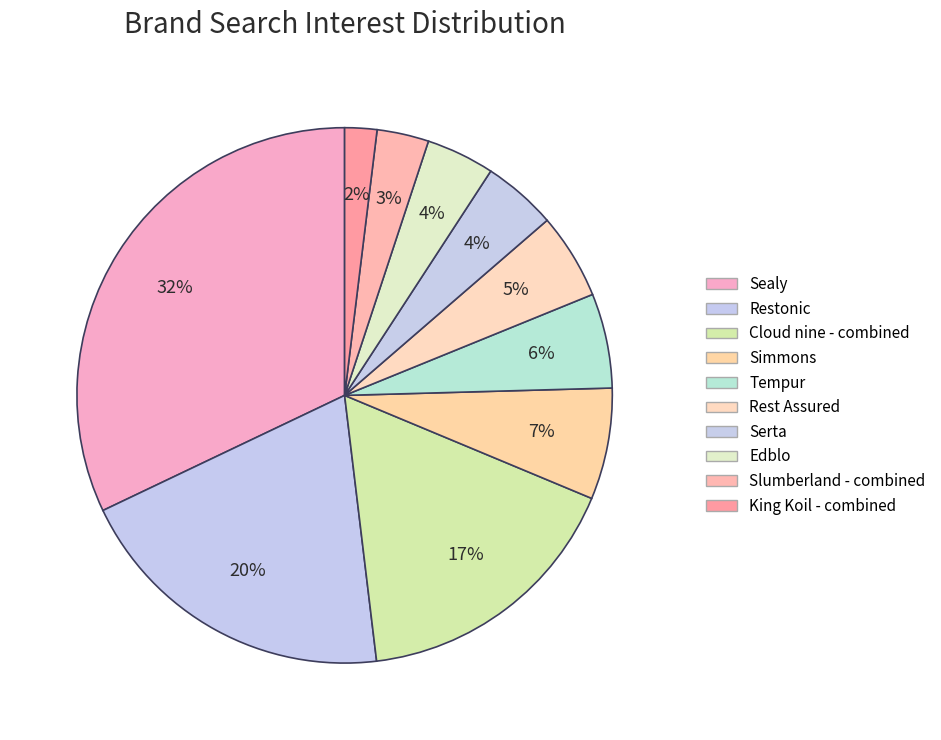

Rank the categories by value from lowest to highest.

King Koil - combined, Slumberland - combined, Edblo, Serta, Rest Assured, Tempur, Simmons, Cloud nine - combined, Restonic, Sealy